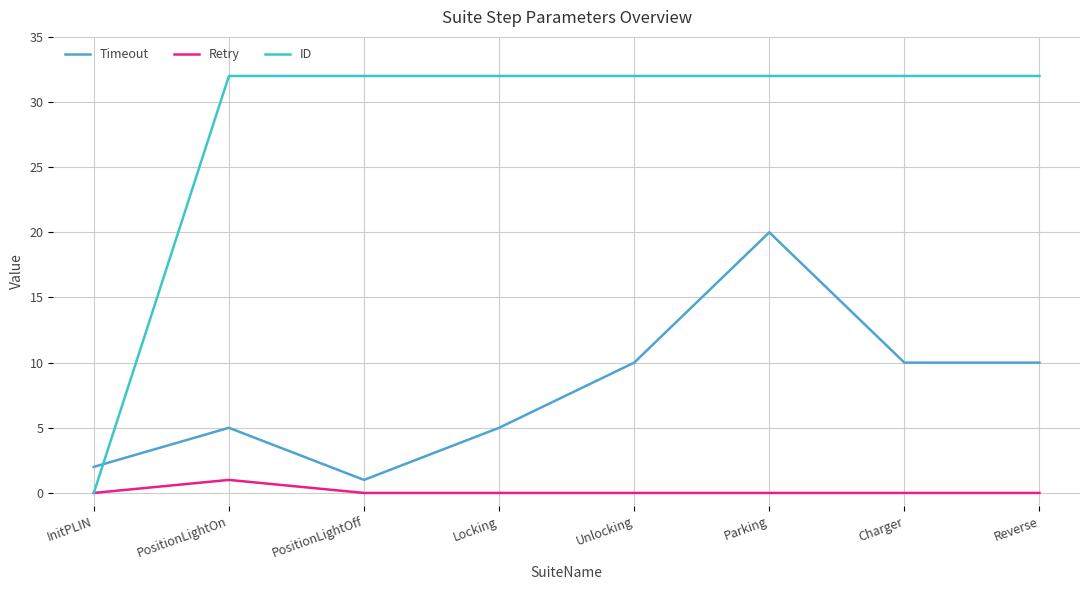

Which series has the largest range (max minus min)?

ID